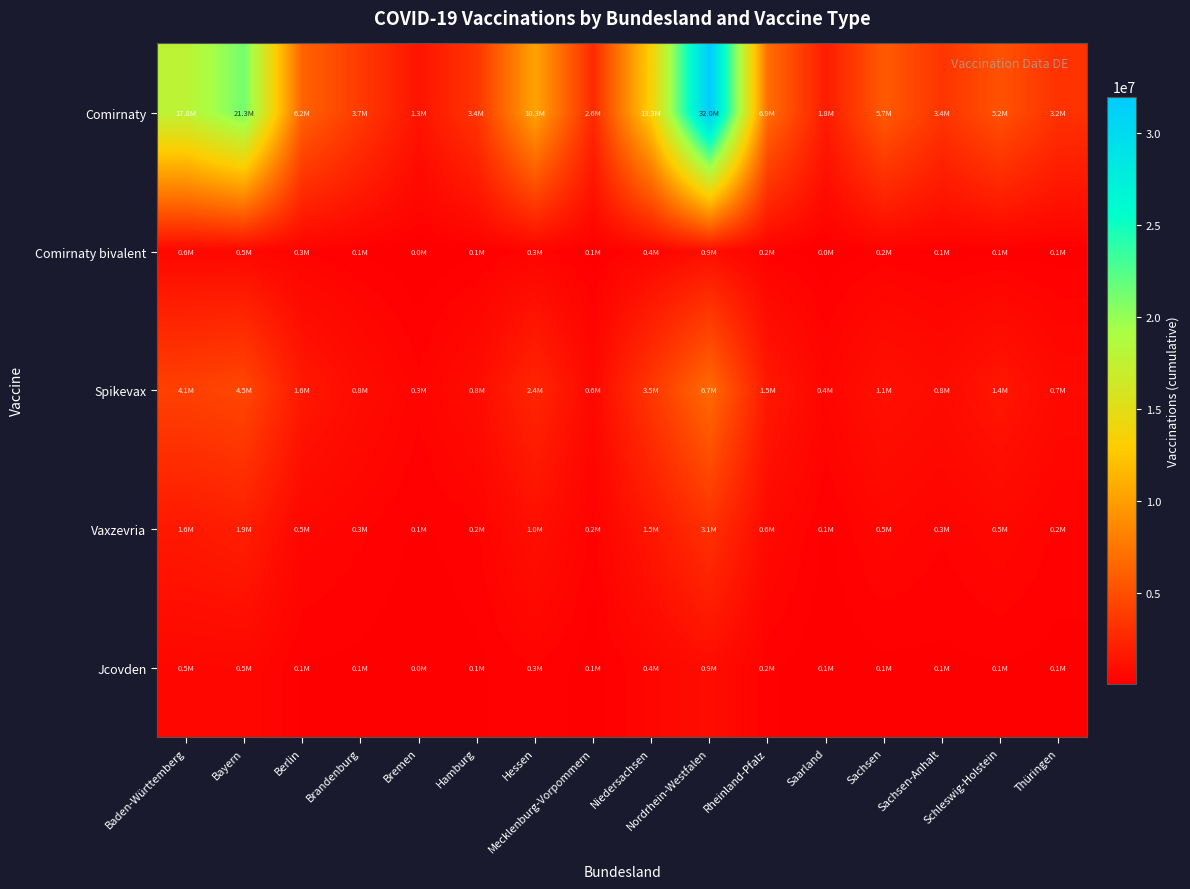

Between Nordrhein-Westfalen and Thüringen, which series saw the biggest shift?

Comirnaty